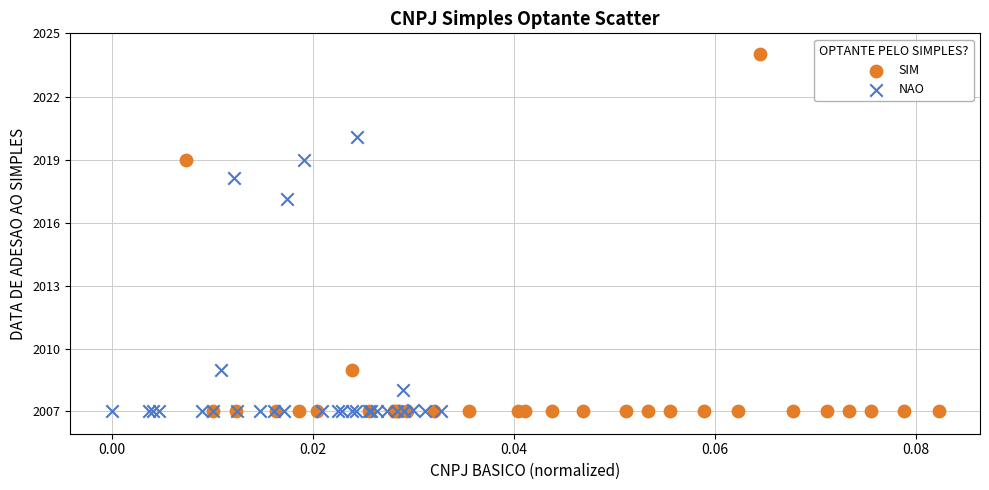

What are all the series names shown in the legend?

SIM, NAO